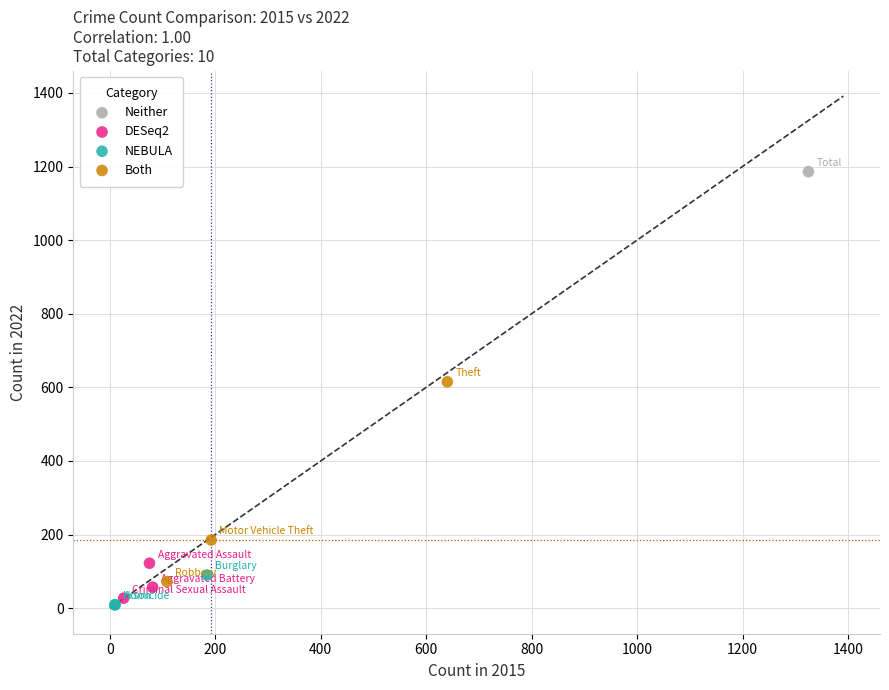

Which series reaches the maximum Y coordinate?

Neither